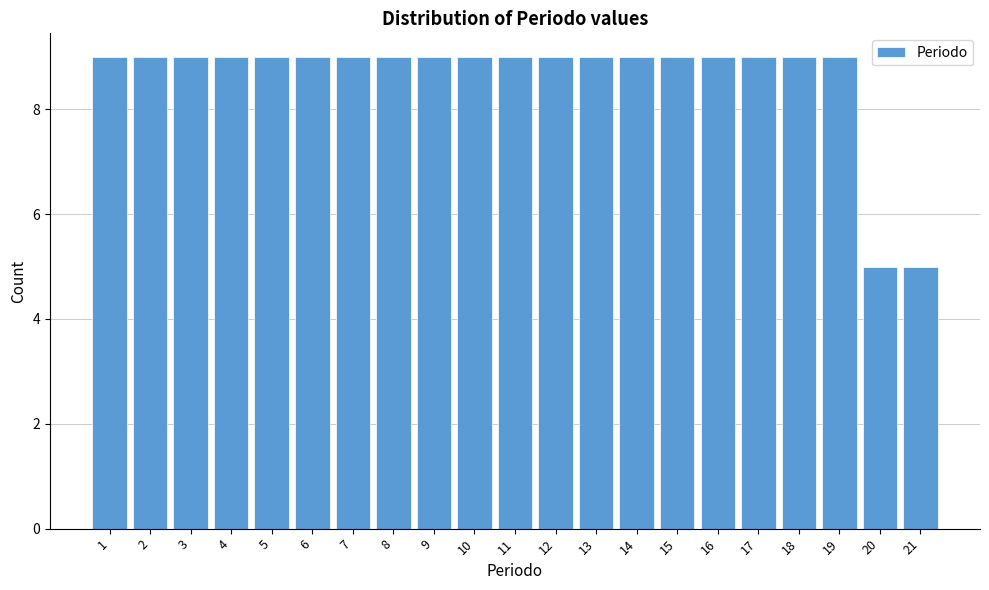

Reading left to right, transcribe all the data shown in this chart.

9	9	9	9	9	9	9	9	9	9	9	9	9	9	9	9	9	9	9	5	5